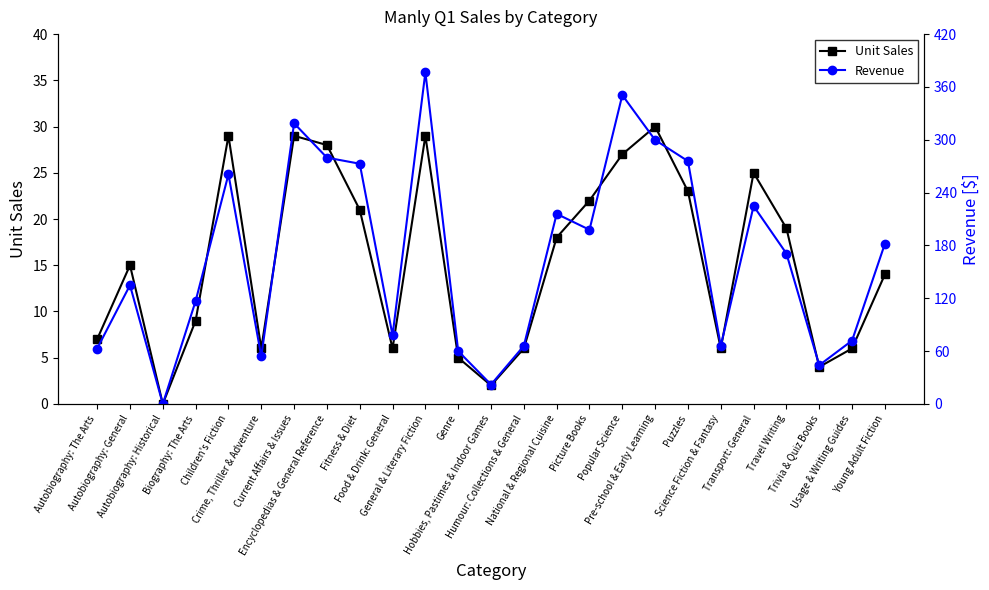

Which series has the largest total across all categories?

Revenue